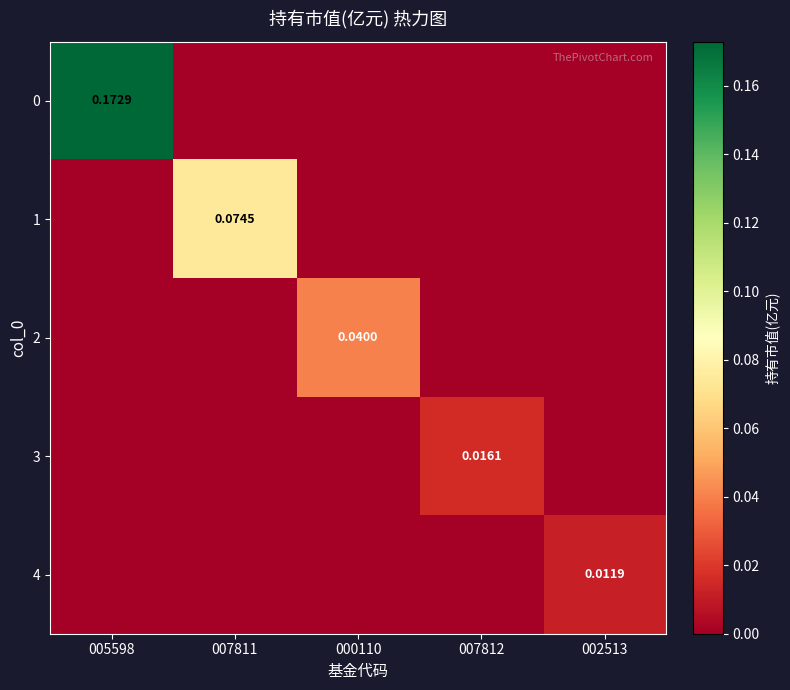

At which category does the chart reach its minimum across all series?

007811